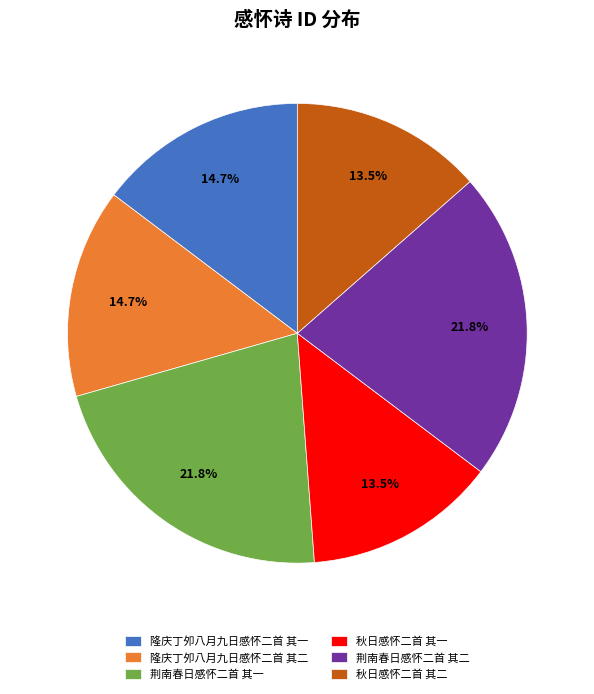

What percentage is the 荆南春日感怀二首 其一 slice, to the nearest percent?

22%